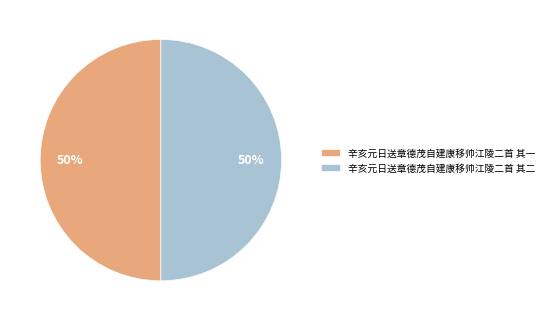

What percentage is the 辛亥元日送章德茂自建康移帅江陵二首 其二 slice, to the nearest percent?

50%